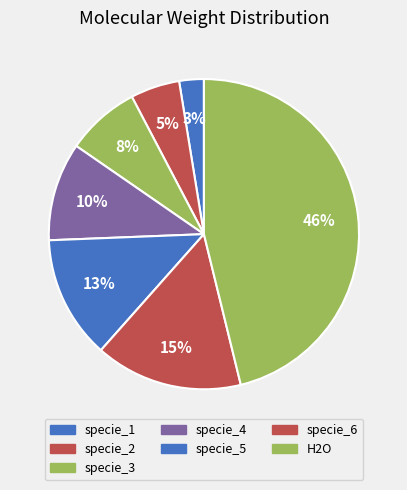

True or false: specie_5 accounts for 1% of the total.

False